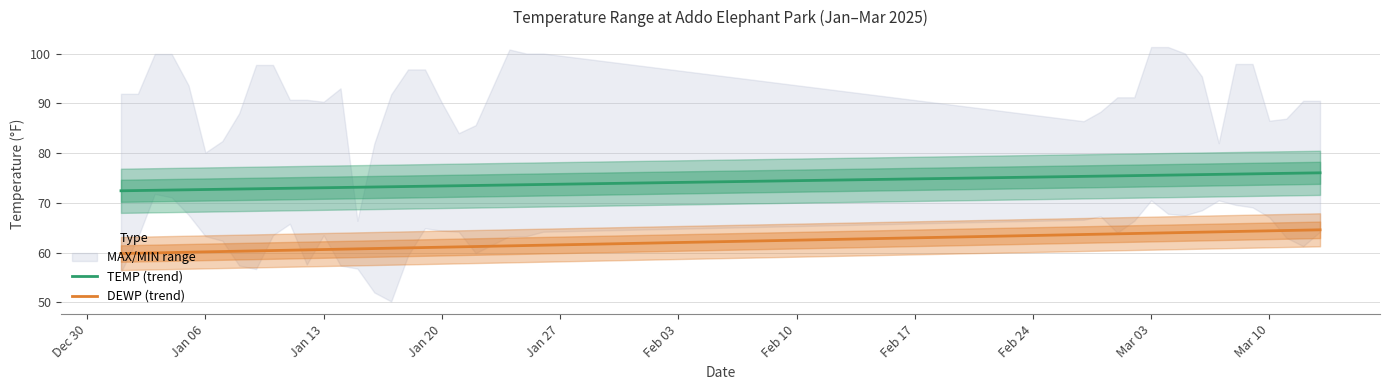

Does the chart have visible grid lines?

Yes